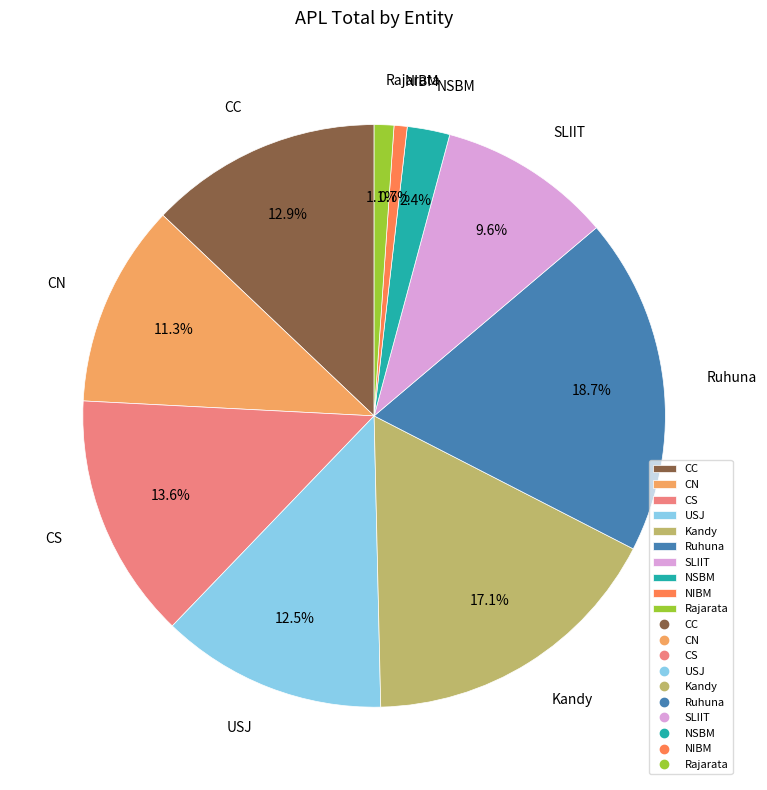

To the nearest percent, what is the combined percentage of SLIIT and CS?

23%